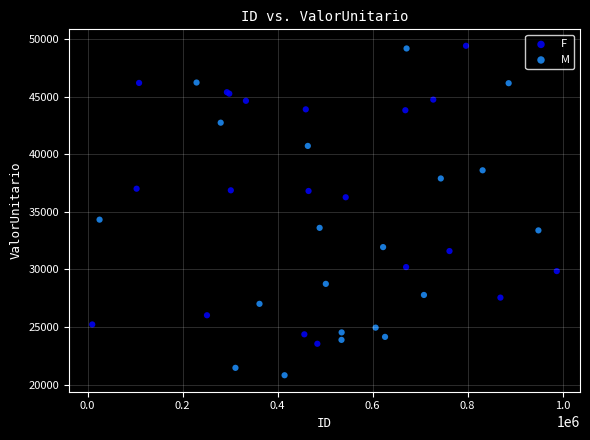

What are all the series names shown in the legend?

F, M